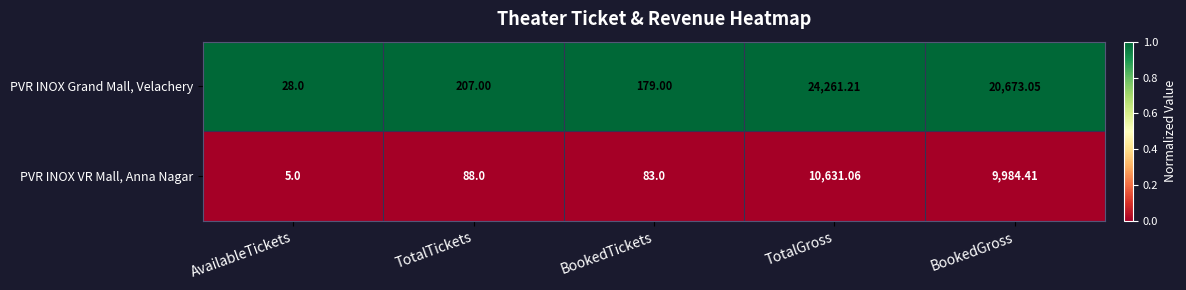

Rank the series at BookedGross from highest to lowest value.

PVR INOX Grand Mall, Velachery, PVR INOX VR Mall, Anna Nagar